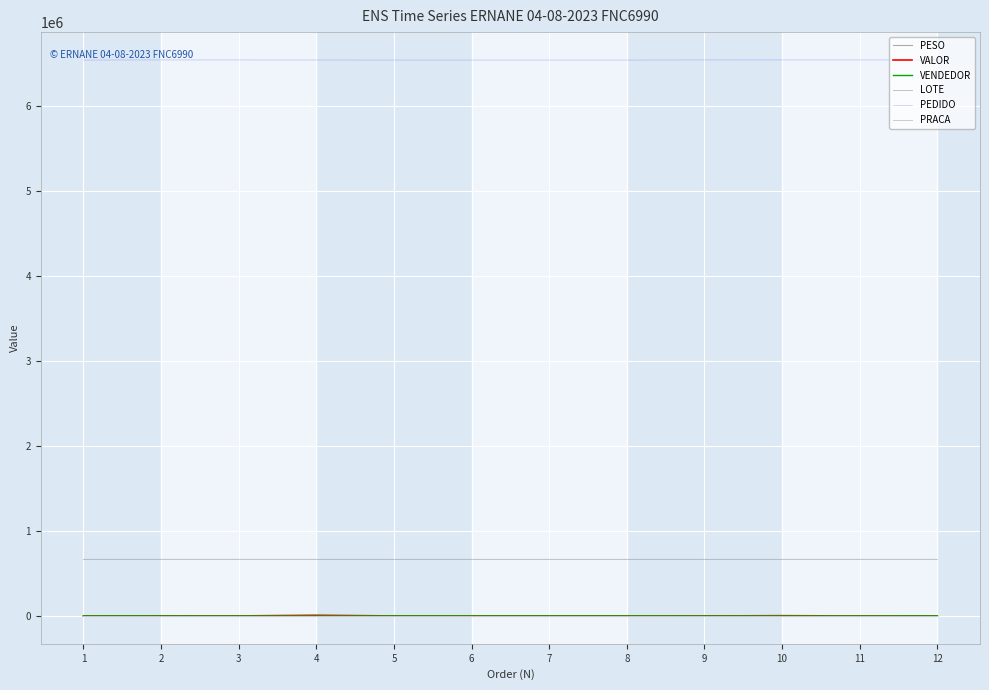

Reading left to right, transcribe all the data shown in this chart.

PESO: 1=5.1	2=72.5	3=29.1	4=400.3	5=3.9	6=14.2	7=16.3	8=6.2	9=42.6	10=116.4	11=21.0	12=31.5
VALOR: 1=219.7	2=1789.9	3=716.0	4=8692.2	5=469.0	6=586.4	7=597.2	8=424.2	9=706.4	10=3576.0	11=54.4	12=609.1
VENDEDOR: 1=715.0	2=838.0	3=118.0	4=118.0	5=715.0	6=823.0	7=823.0	8=823.0	9=113.0	10=113.0	11=178.0	12=934.0
LOTE: 1=666160.0	2=666215.0	3=666216.0	4=666216.0	5=666160.0	6=666160.0	7=666160.0	8=666160.0	9=666215.0	10=666216.0	11=666218.0	12=666215.0
PEDIDO: 1=6543431.0	2=6544955.0	3=6544547.0	4=6543725.0	5=6543581.0	6=6543170.0	7=6543225.0	8=6543224.0	9=6545003.0	10=6545068.0	11=6544733.0	12=6544303.0
PRACA: 1=67.0	2=67.0	3=67.0	4=67.0	5=67.0	6=67.0	7=67.0	8=67.0	9=67.0	10=67.0	11=67.0	12=67.0